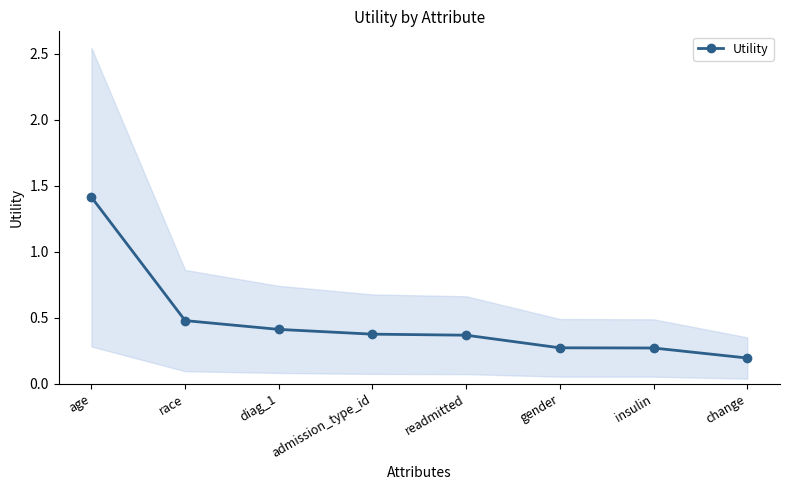

What is the maximum value shown in the chart?

1.4